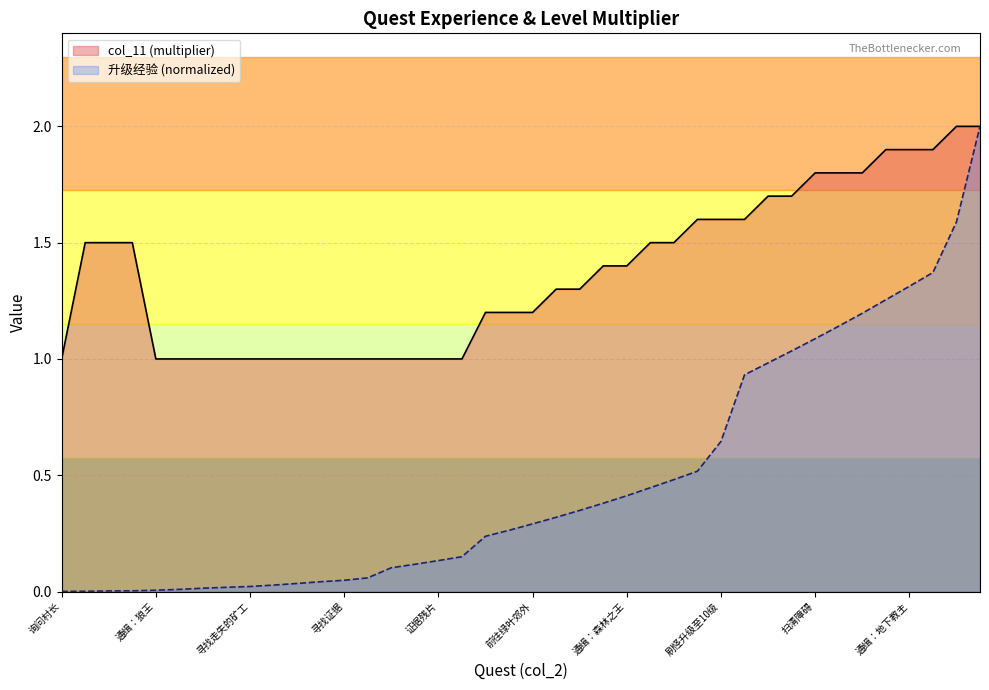

True or false: col_11 has more than 2 points higher than both neighbors.

False